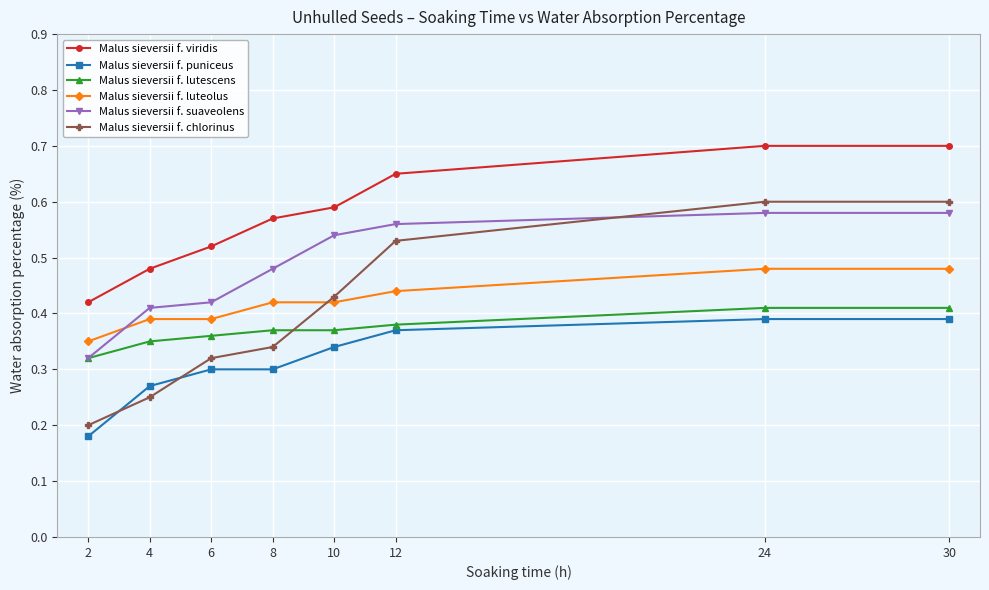

How many lines are shown in the chart?

6